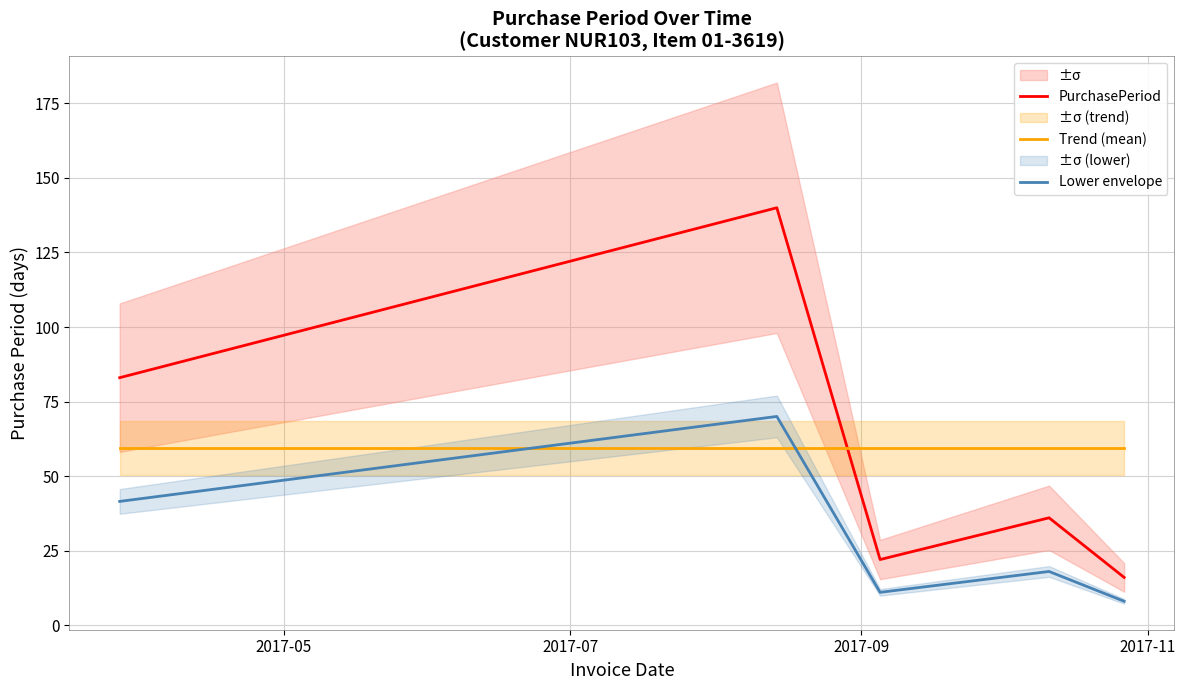

True or false: Lower envelope and PurchasePeriod cross at least once.

False